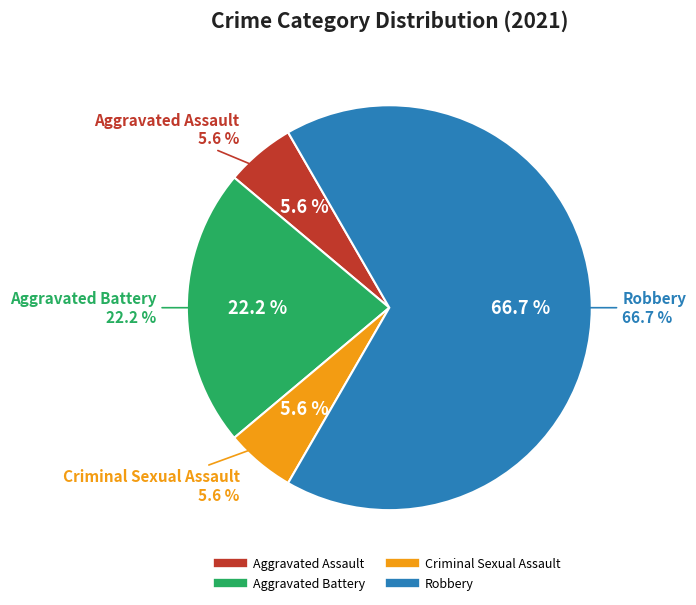

Is it true that Criminal Sexual Assault is 6% of the pie?

True